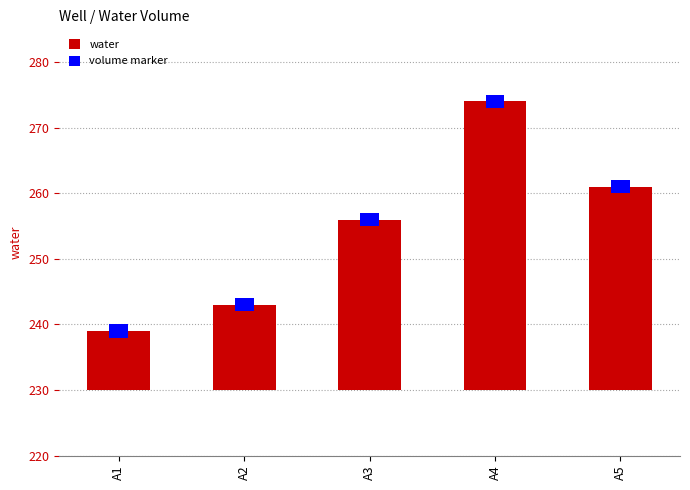

What is the difference between the values at A2 and A4?

31